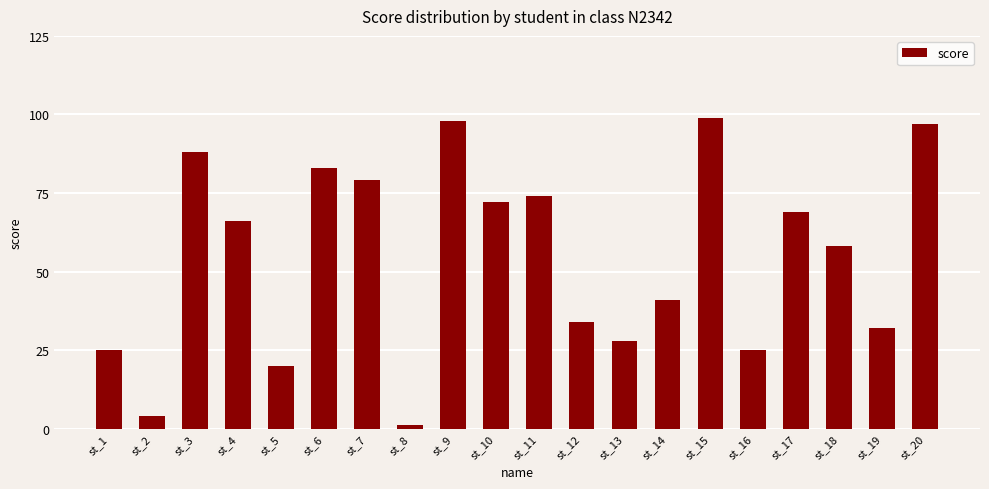

What is the minimum value shown in the chart?

1